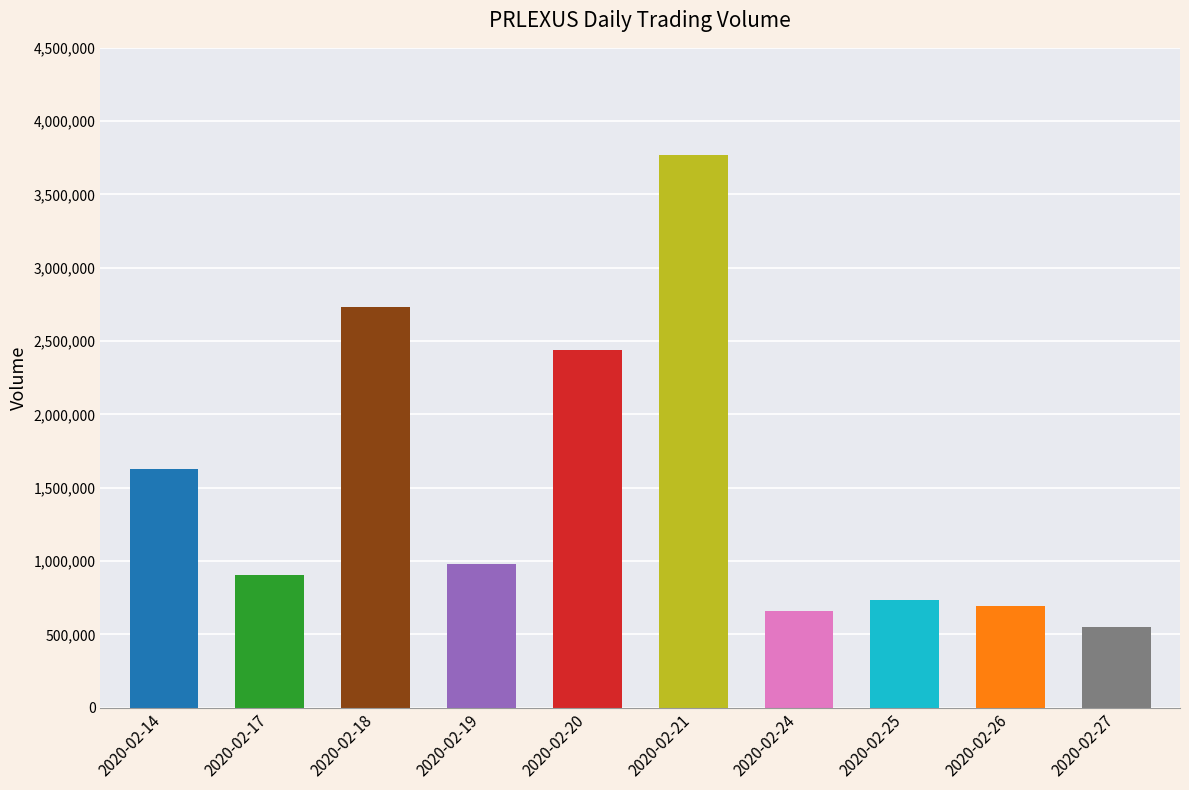

Between 2020-02-17 and 2020-02-19, which is larger?

2020-02-19